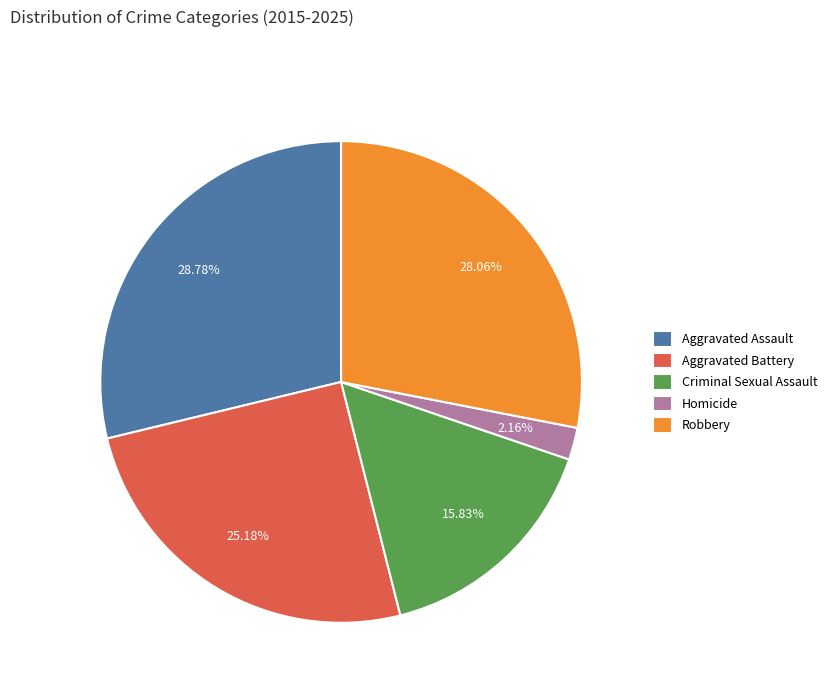

Between Aggravated Battery and Aggravated Assault, which is larger?

Aggravated Assault